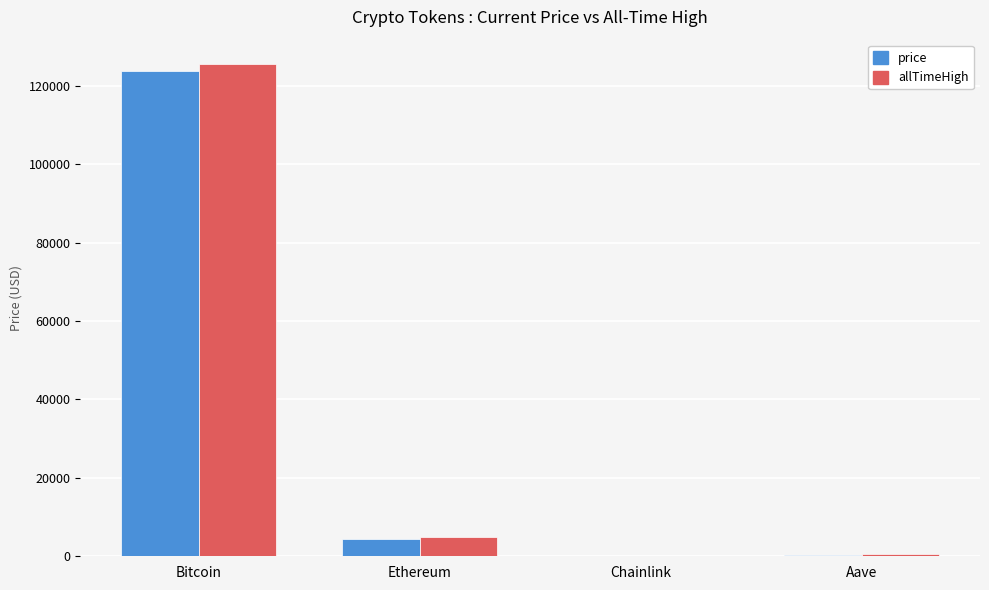

Where does the price series first go above 4526?

Bitcoin